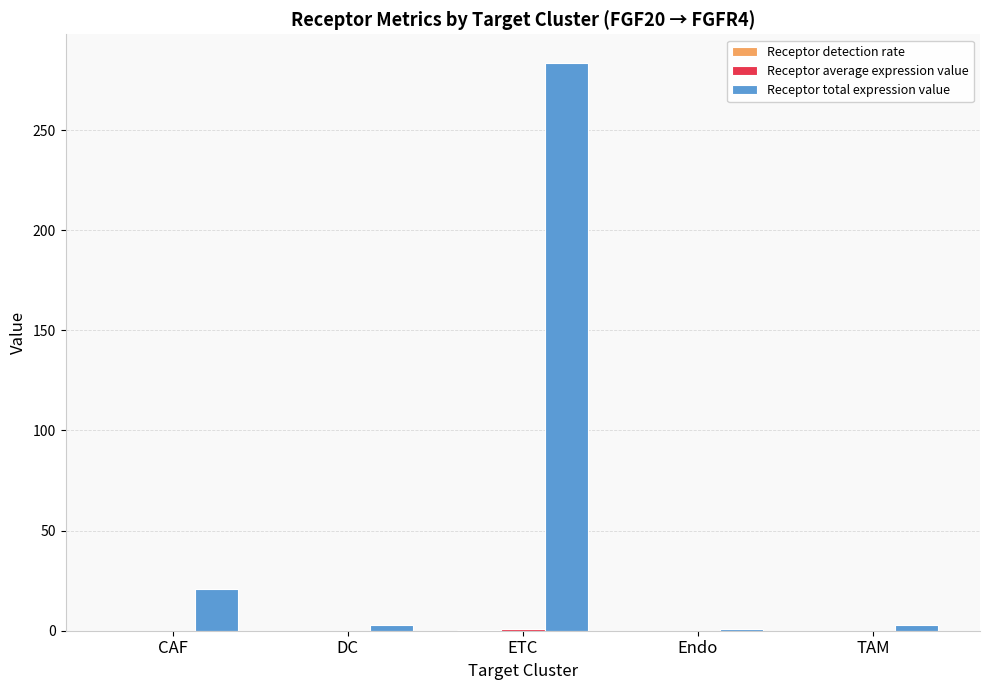

How many distinct data groups are displayed?

3